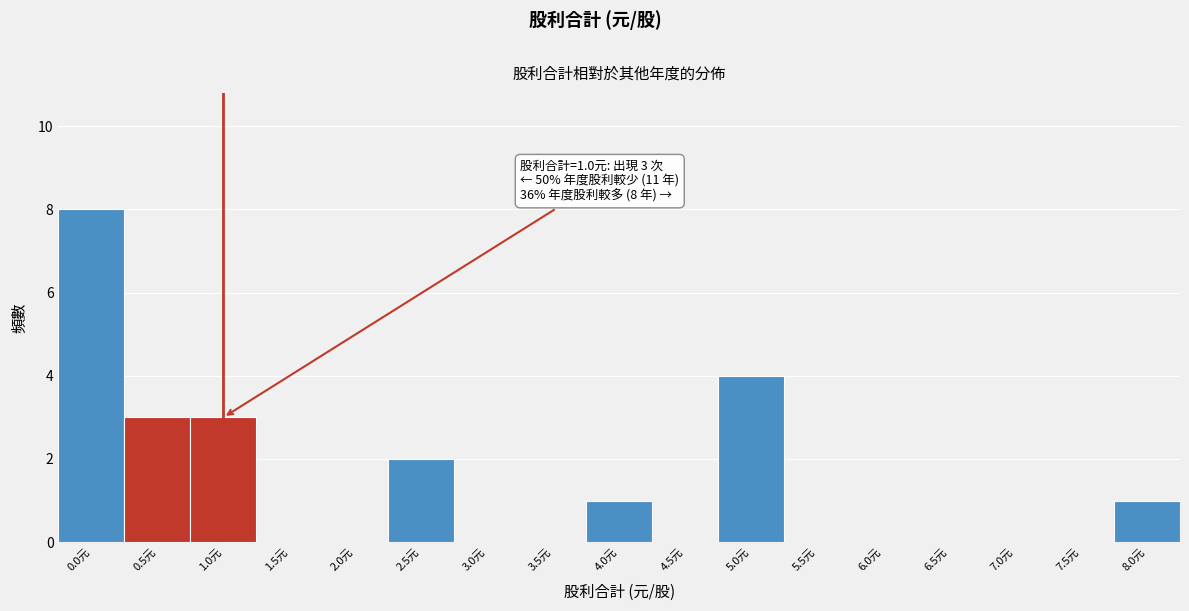

Reading right to left, transcribe all the data shown in this chart.

8.0元=1	7.5元=0	7.0元=0	6.5元=0	6.0元=0	5.5元=0	5.0元=4	4.5元=0	4.0元=1	3.5元=0	3.0元=0	2.5元=2	2.0元=0	1.5元=0	1.0元=3	0.5元=3	0.0元=8